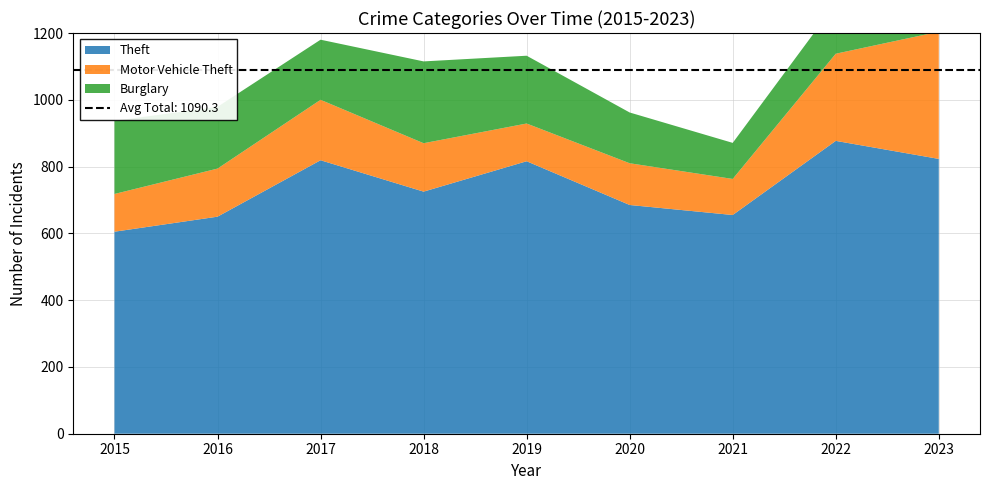

Reading left to right, extract all data points from this chart.

Theft: 2015=605	2016=650	2017=819	2018=725	2019=816	2020=685	2021=655	2022=877	2023=823
Motor Vehicle Theft: 2015=113	2016=144	2017=181	2018=145	2019=113	2020=125	2021=108	2022=261	2023=381
Burglary: 2015=219	2016=185	2017=180	2018=245	2019=203	2020=152	2021=108	2022=150	2023=145